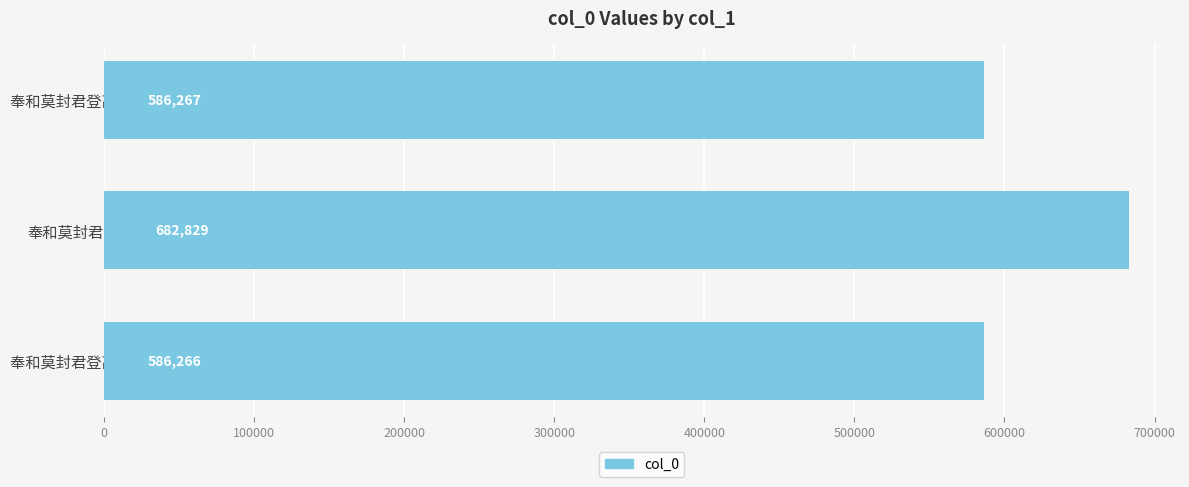

What is the change in value from 奉和莫封君登高之作 其一 to 奉和莫封君登高之作 其二?

+1